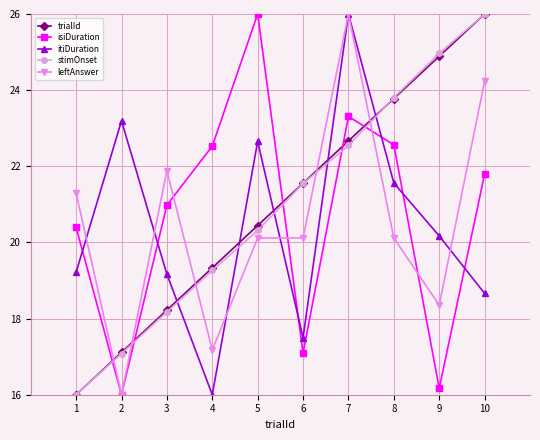

What is the sum of all stimOnset values?

209.7